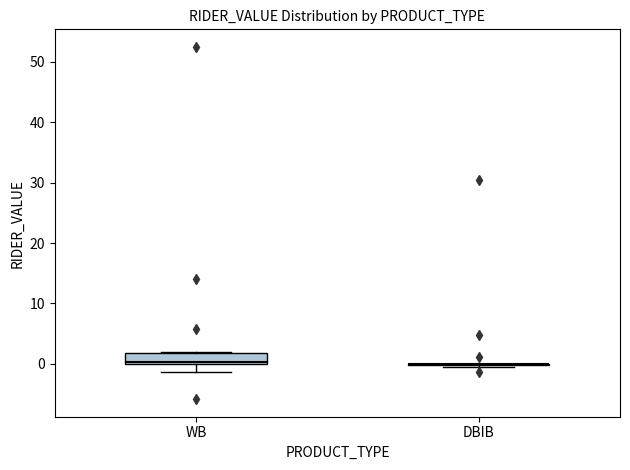

Comparing the boxes themselves (not the whiskers), which one is the tallest?

WB